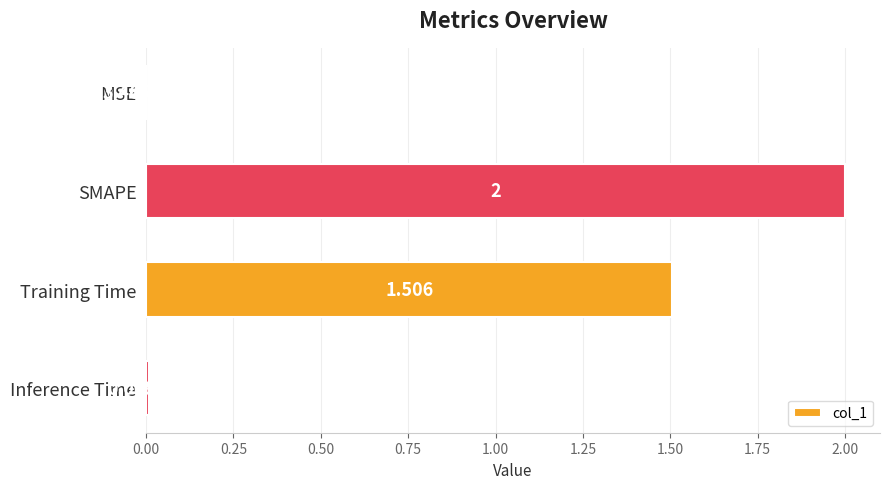

Are the bars grouped side by side (vs. stacked)?

No